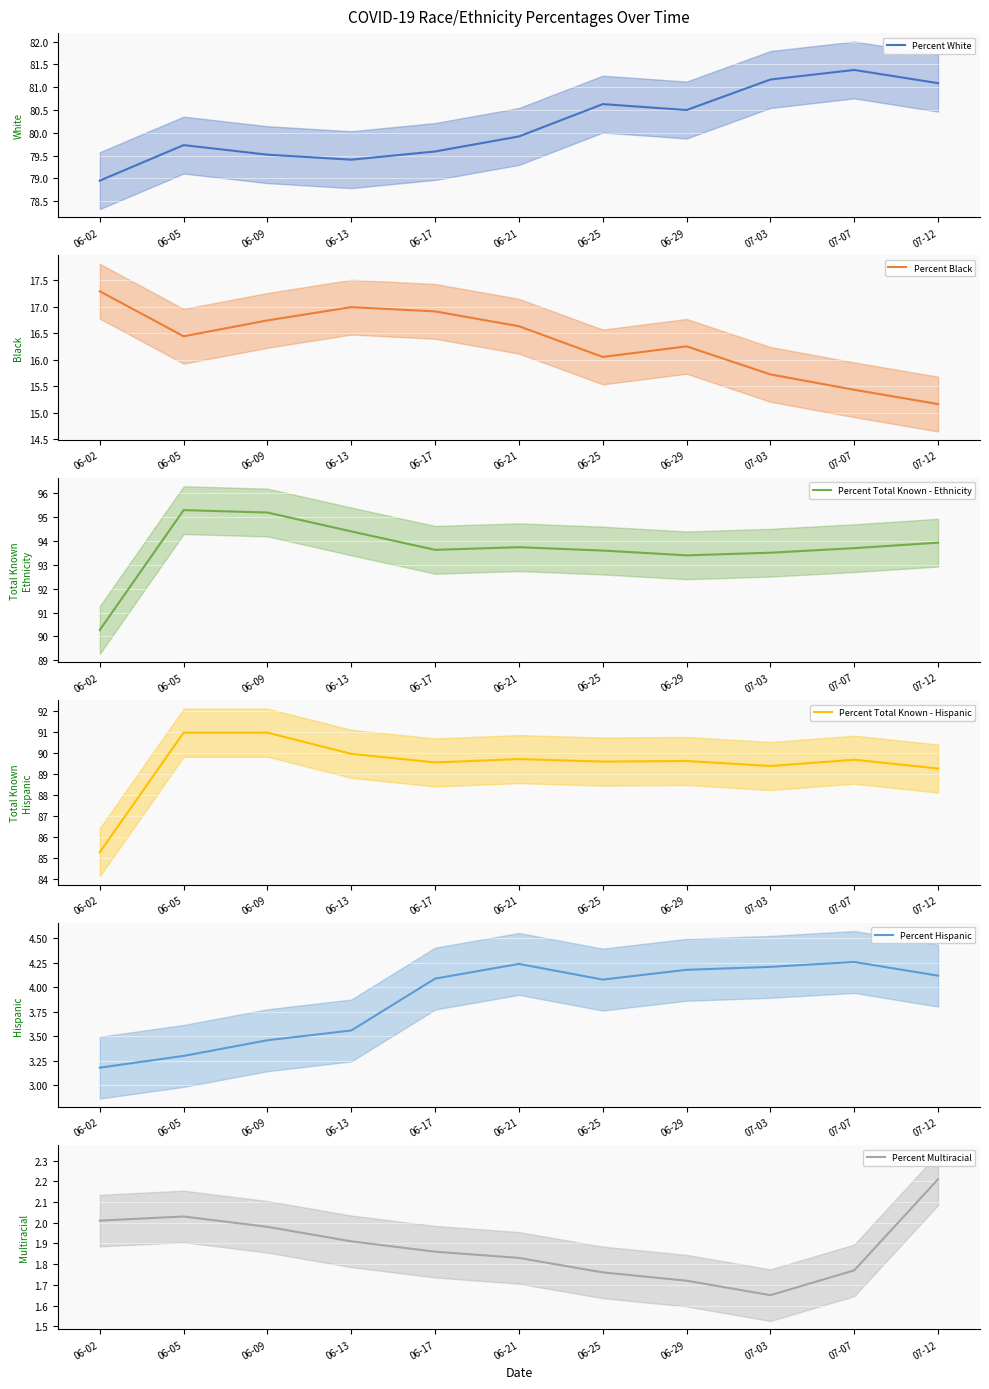

At which label does Percent Hispanic first exceed 4?

06-17